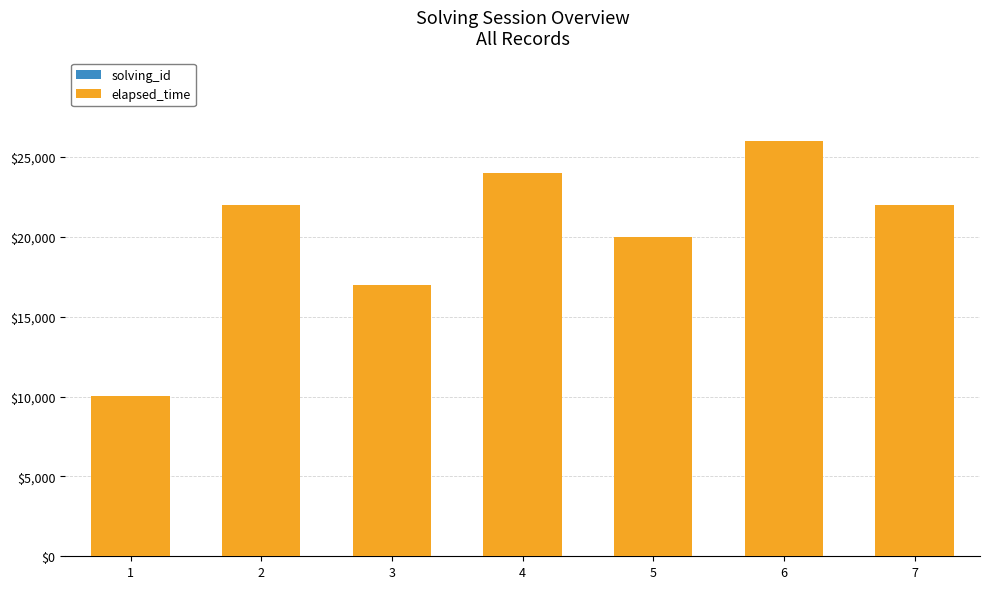

The elapsed_time series shows 17916 at 1. True or false?

False